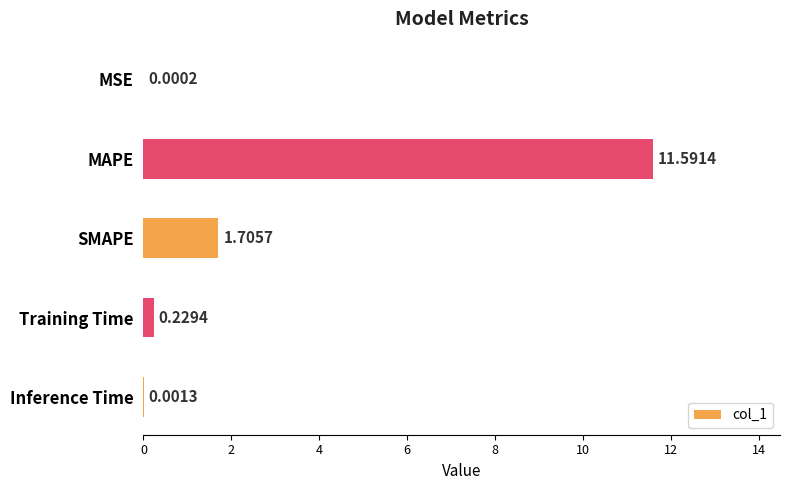

What is the sum of all values?

13.5